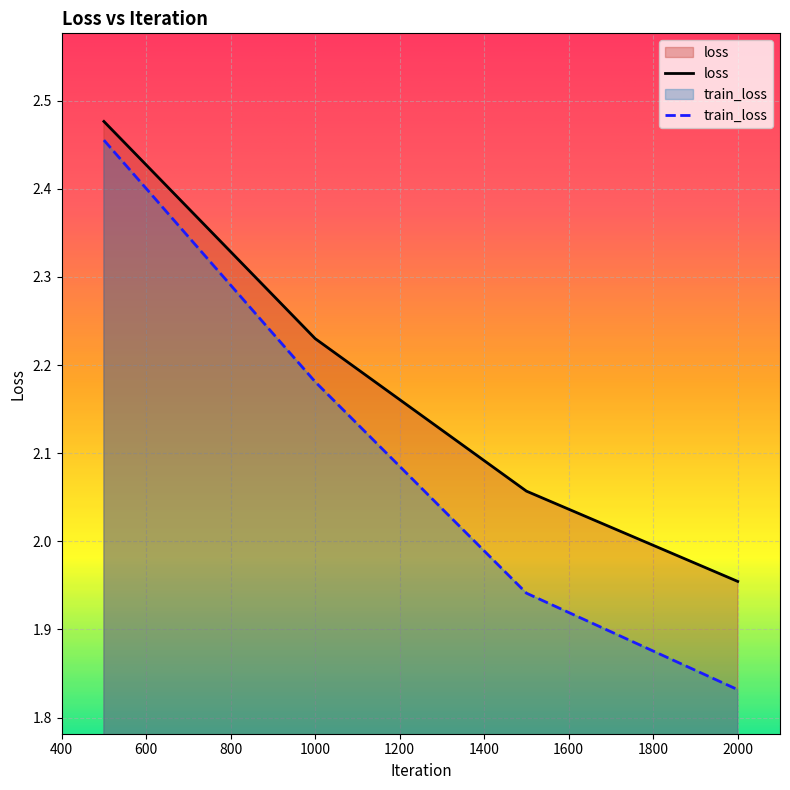

True or false: train_loss and loss cross at least once.

False